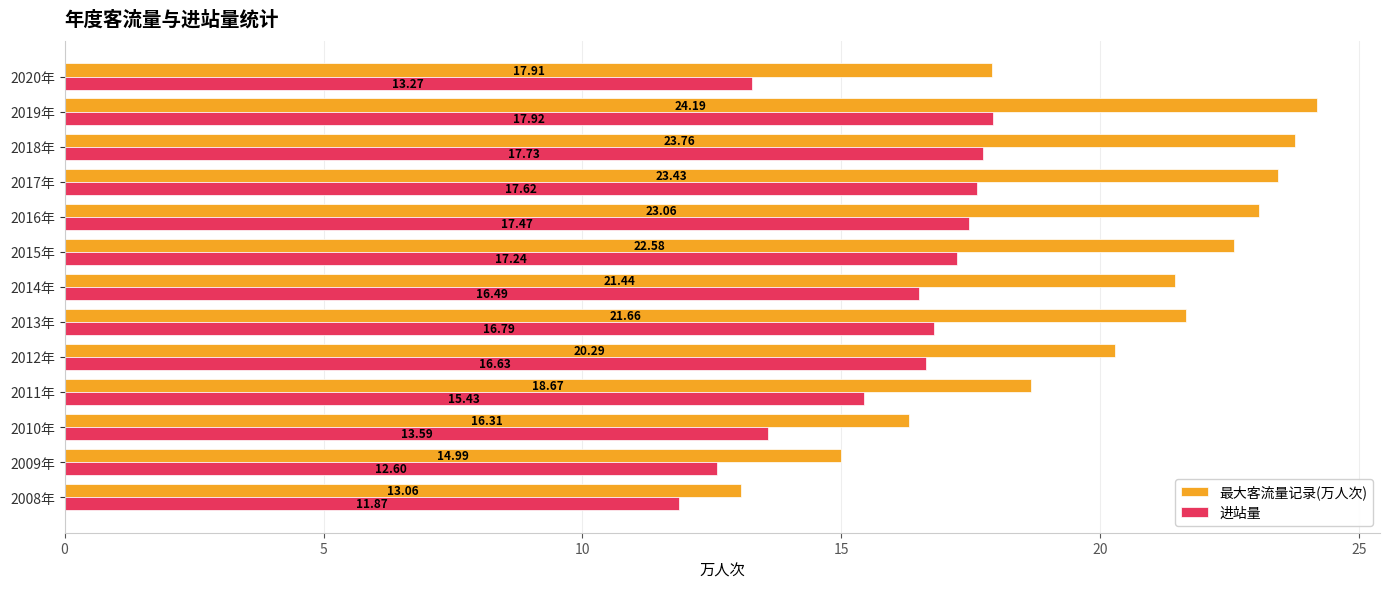

Which series has the widest spread of values?

最大客流量记录(万人次)